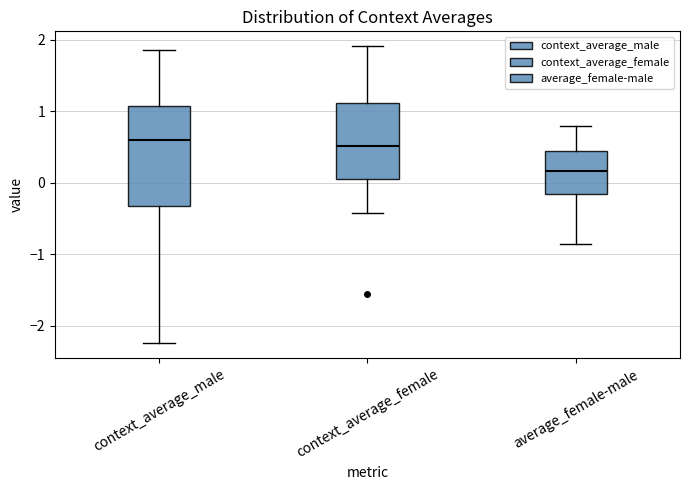

Where is the lower edge of the box for average_female-male on the y-axis? The values are not printed on the chart, so give them approximately, as read against the axis.

-0.2